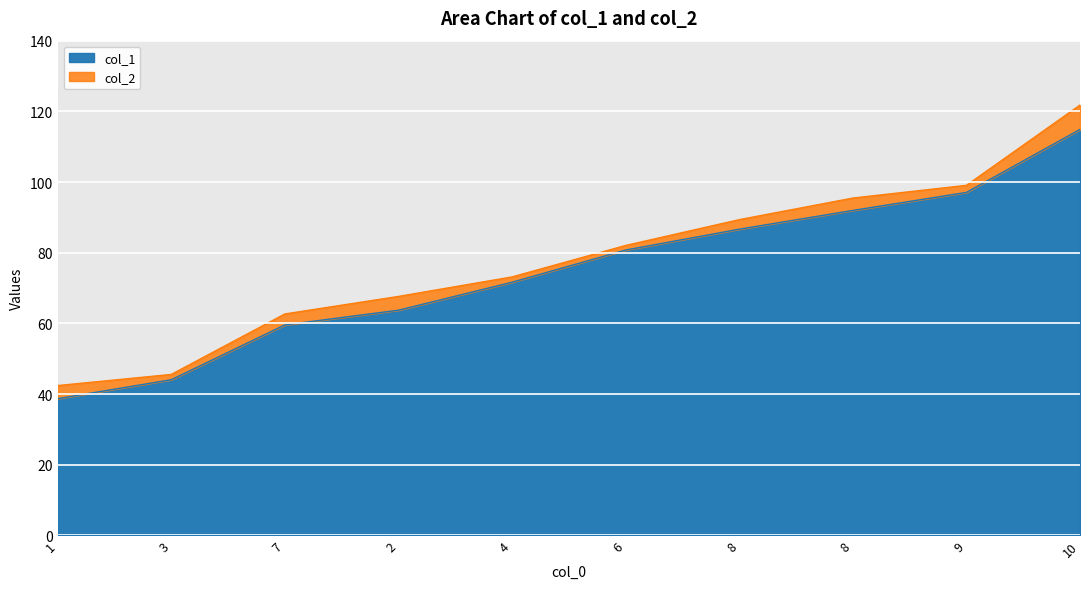

Read the col_1 value at 9.

97.1